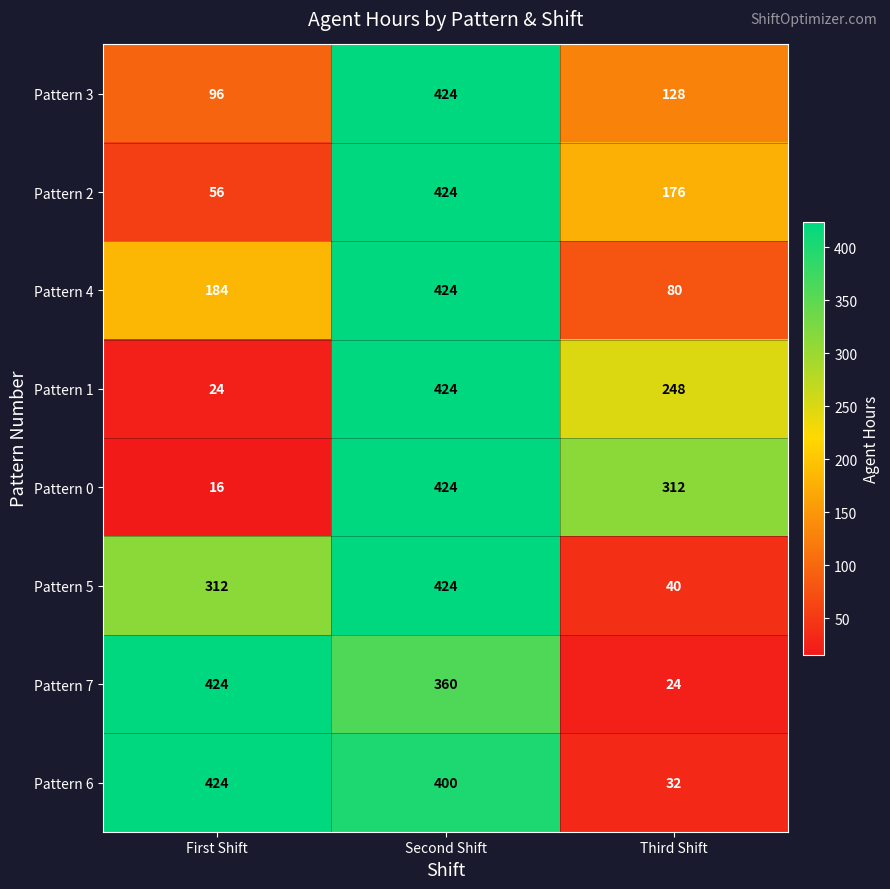

What is the lowest value of the Pattern 3 series?

96